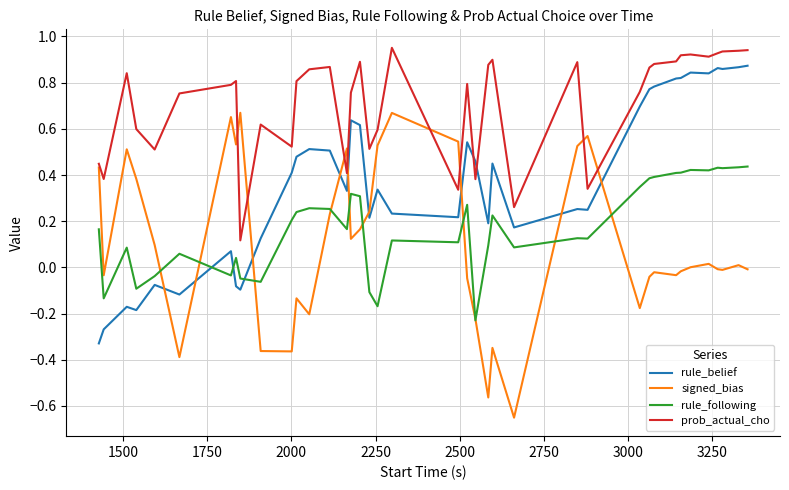

True or false: rule_belief and prob_actual_cho intersect in this chart.

True